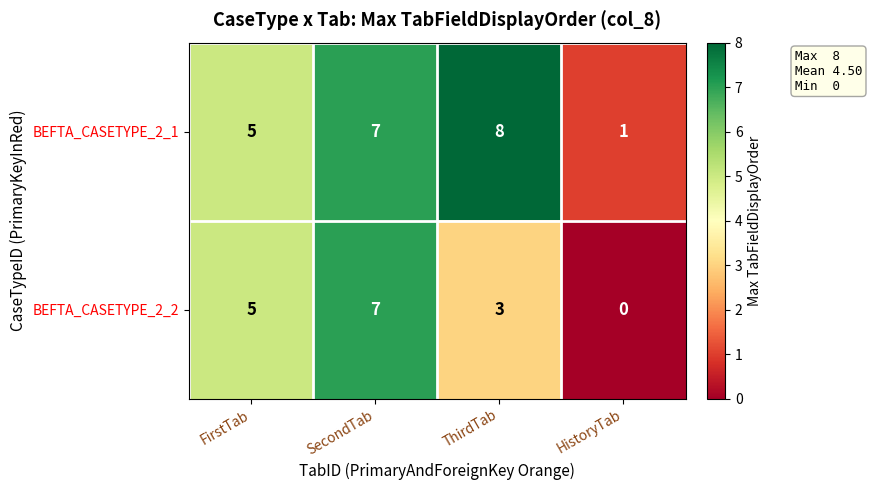

Is it true that BEFTA_CASETYPE_2_2 equals 10 at SecondTab?

False